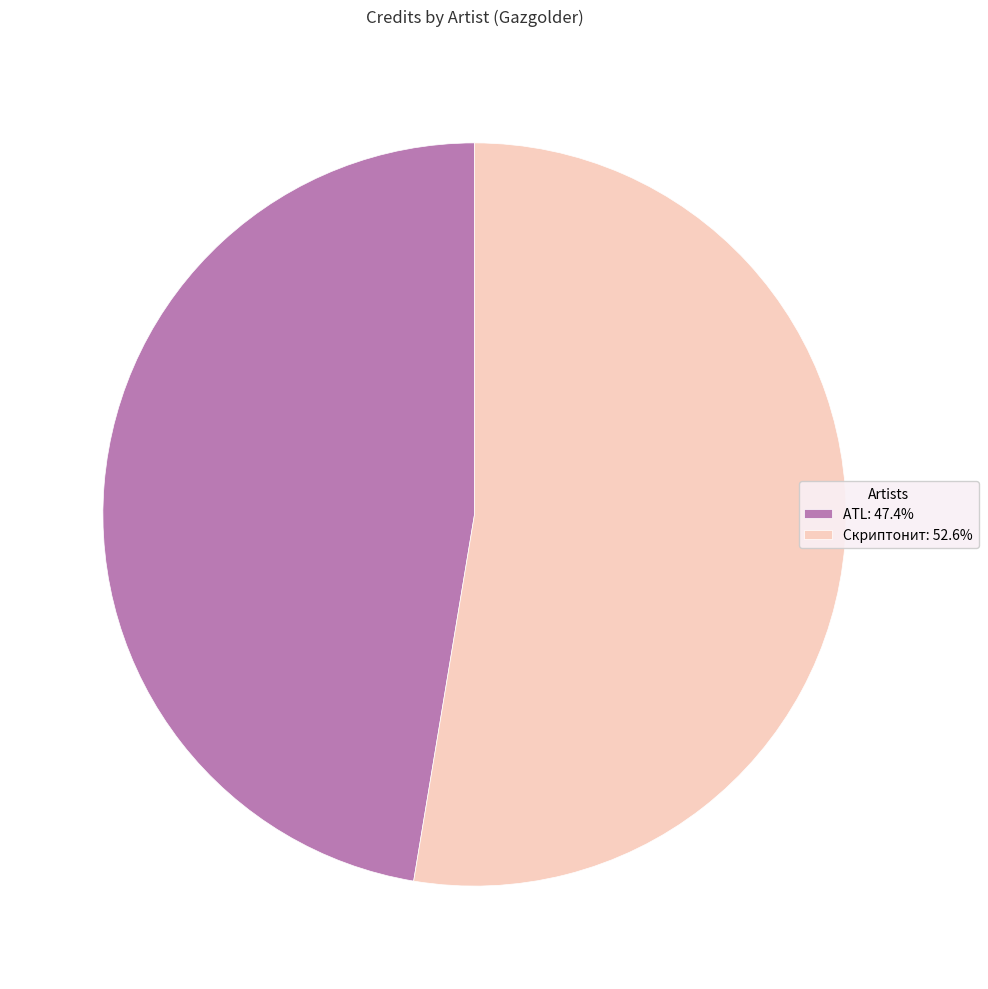

How many slices are in this pie chart?

2